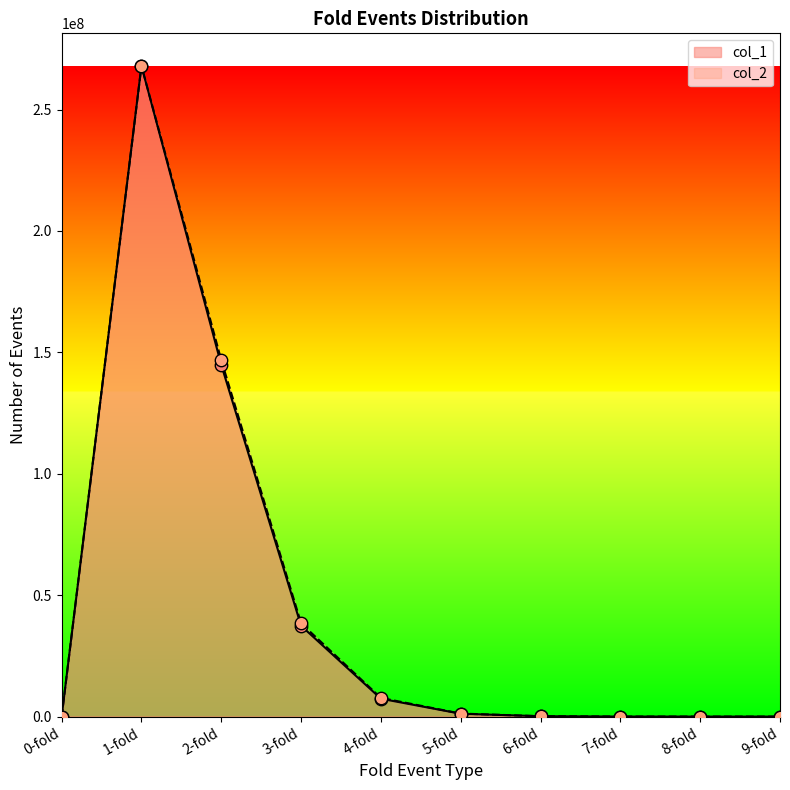

What are all the series names shown in the legend?

col_1, col_2